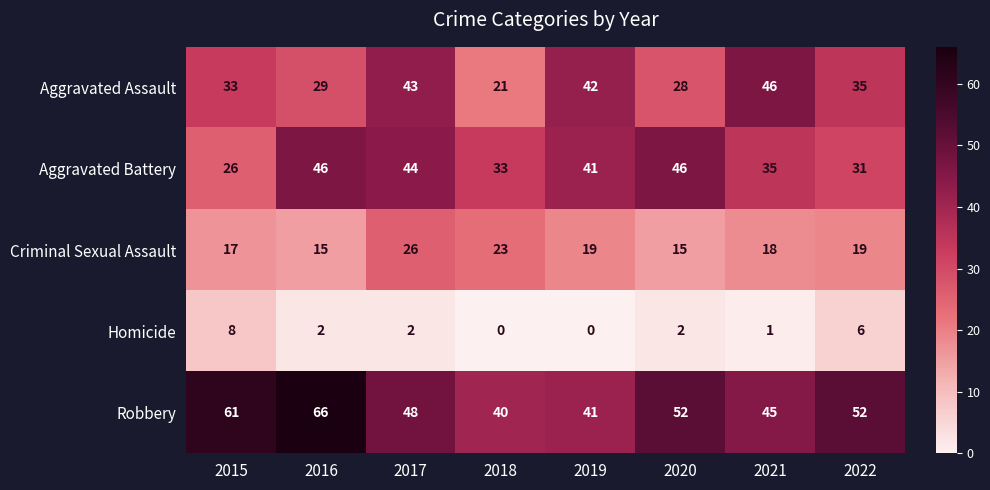

Which series changed the most between 2017 and 2020?

Aggravated Assault